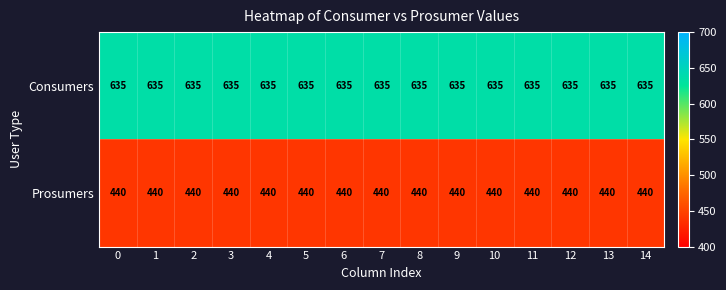

Rank the series at 9 from highest to lowest value.

Consumers, Prosumers